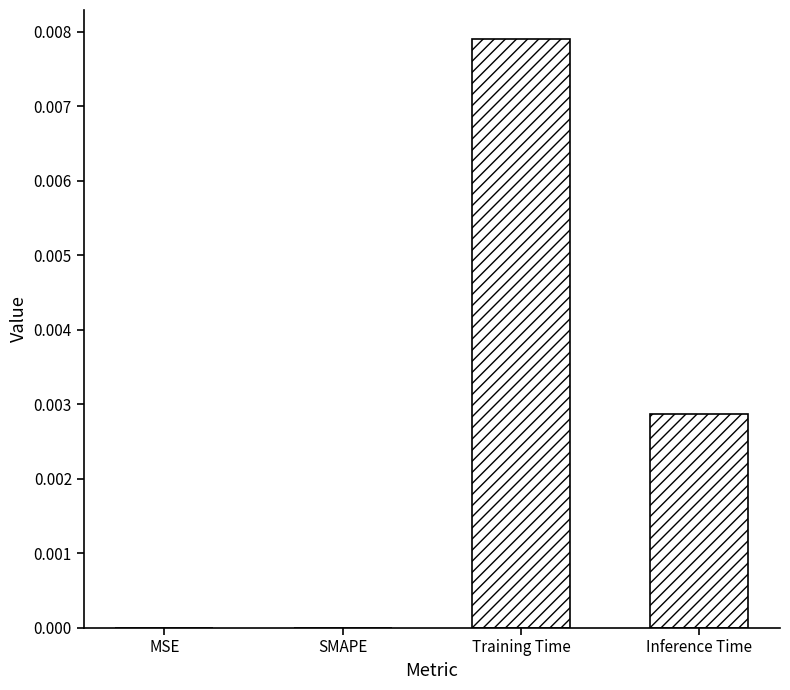

The chart shows a value of 0.0 at Training Time. True or false?

True